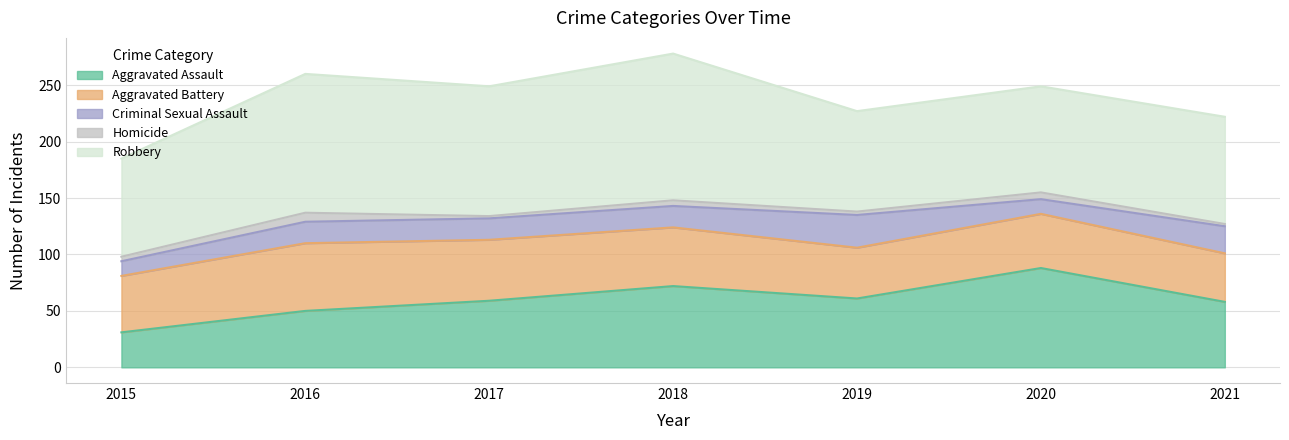

How many data points in Robbery are above 95?

3